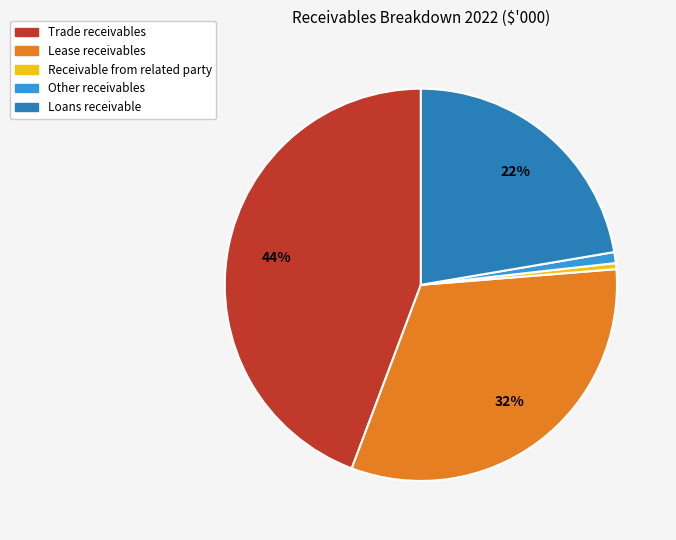

To the nearest percent, what is the difference between the Trade receivables and Lease receivables slice percentages?

12%